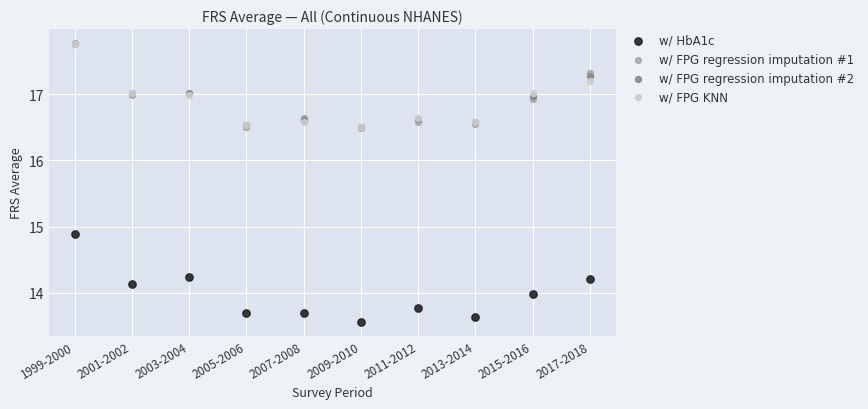

Which series has the widest spread of Y values?

w/ HbA1c